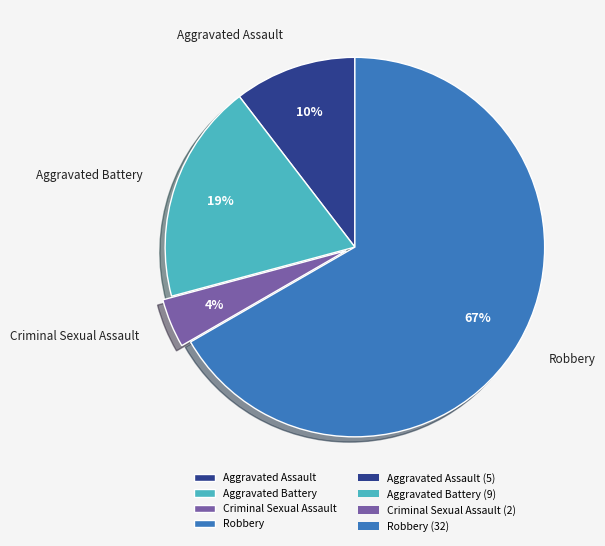

The Aggravated Battery slice represents 19% of the pie. True or false?

True